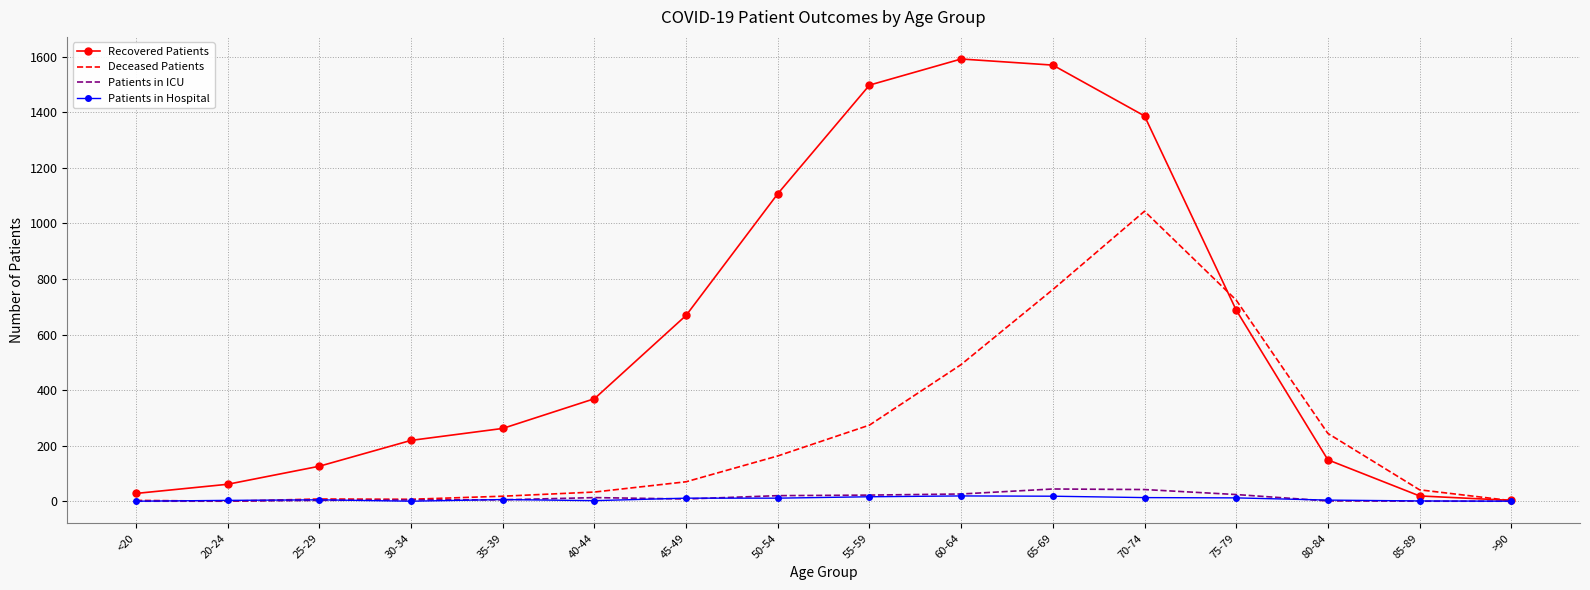

What are all the series names shown in the legend?

Recovered Patients, Deceased Patients, Patients in ICU, Patients in Hospital